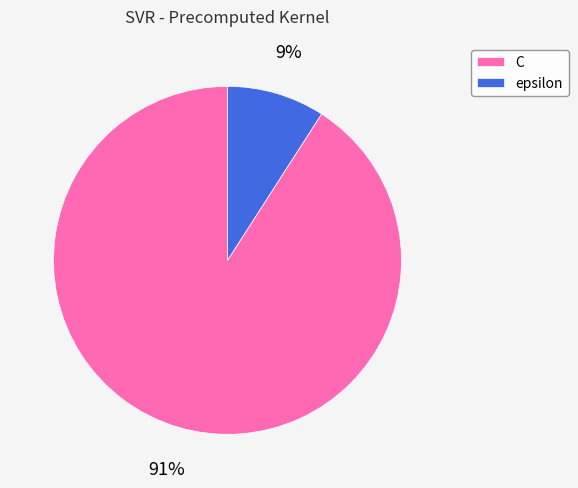

Is there any slice that represents more than half of the pie?

Yes